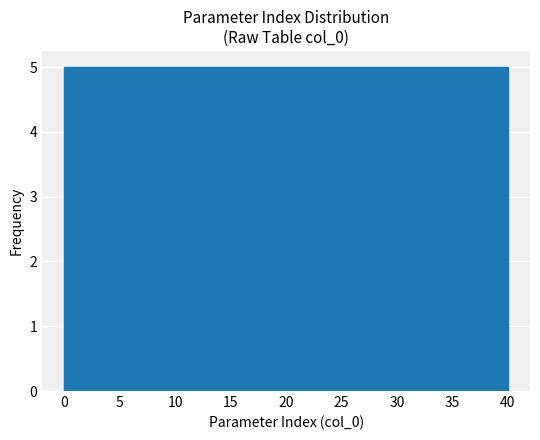

Reading left to right, transcribe this chart: for each bar, give the range it covers on the x-axis and its height. The values are not printed on the chart, so give them approximately, as read against the axis.

0 to 5: 5
5 to 10: 5
10 to 15: 5
15 to 20: 5
20 to 25: 5
25 to 30: 5
30 to 35: 5
35 to 40: 5